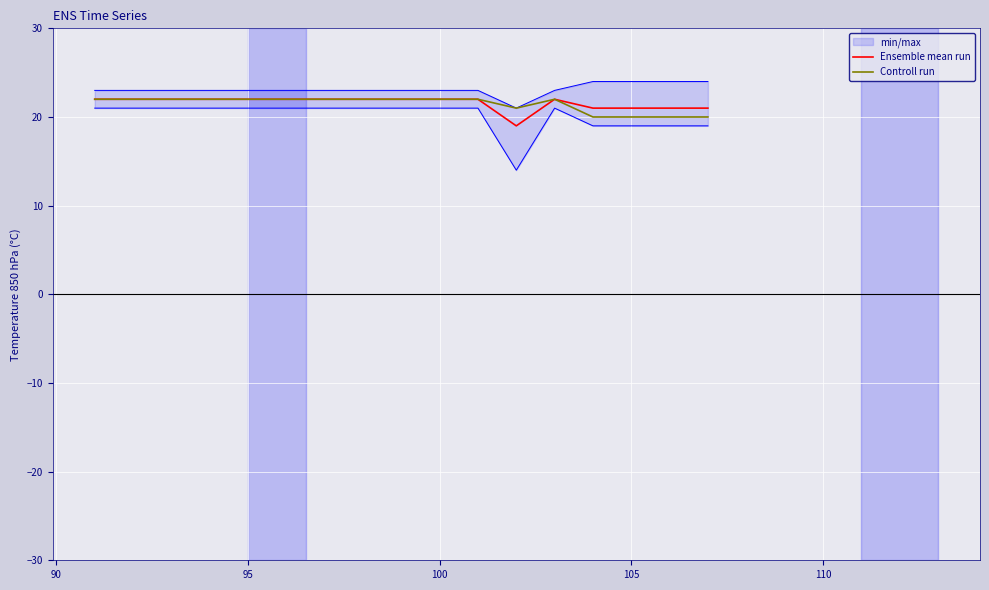

Between 100 and 105, which series saw the biggest shift?

Ensemble mean run